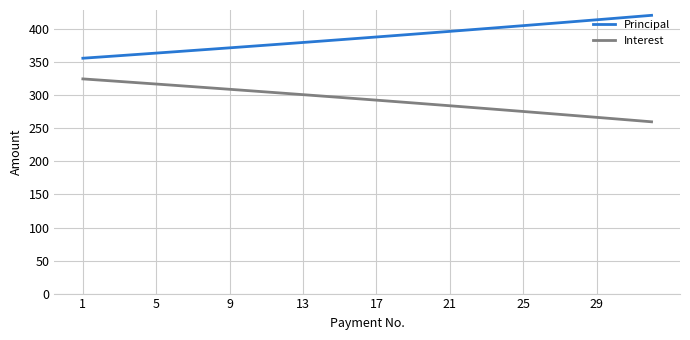

Rank the series by their maximum value, from highest to lowest.

Principal, Interest